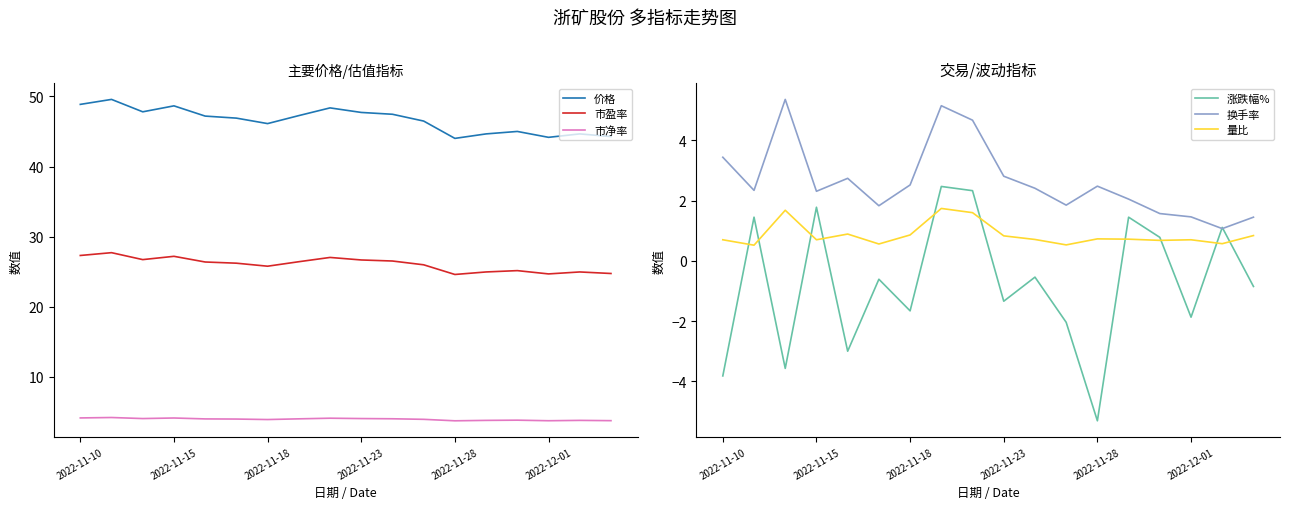

True or false: 市净率 and 价格 cross at least once.

False